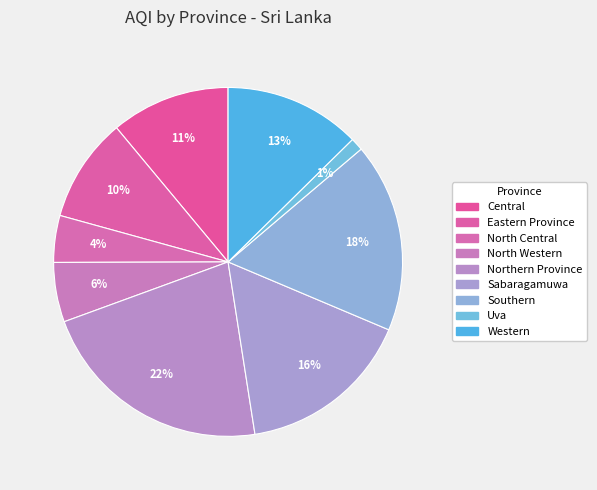

What portion of the pie excludes Eastern Province?

90.3%